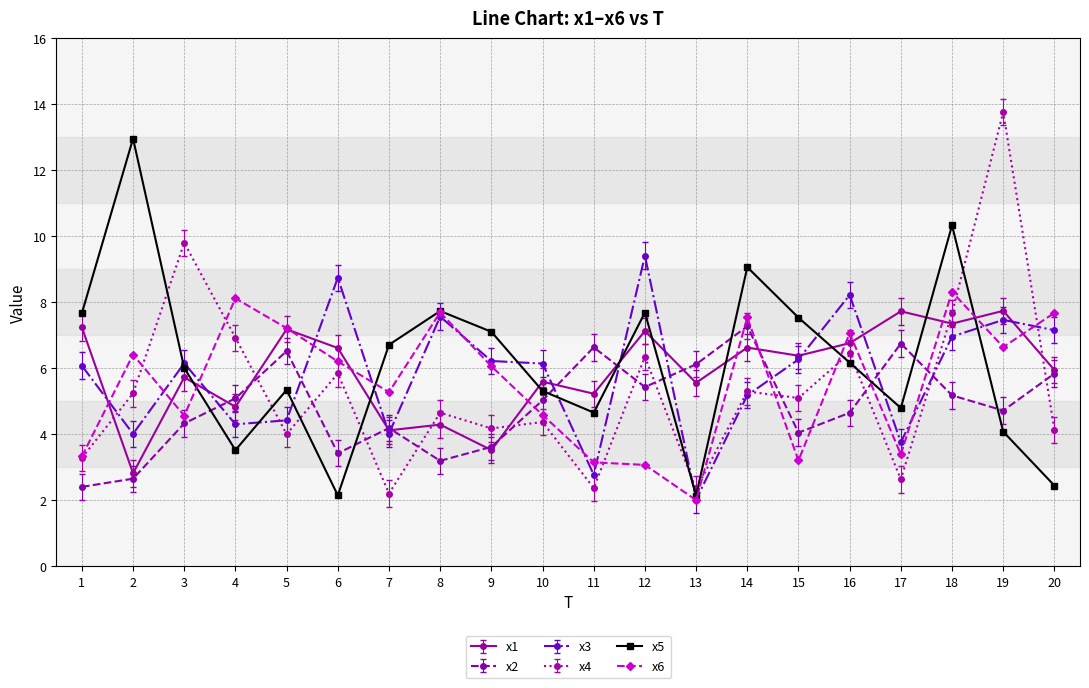

Is the value of x6 at 18 greater than the value of x4 at 5?

Yes